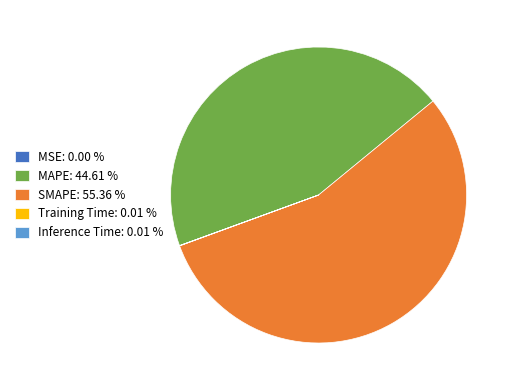

Approximately how many times larger is the value at SMAPE: 55.36 % compared to MAPE: 44.61 %?

1.2